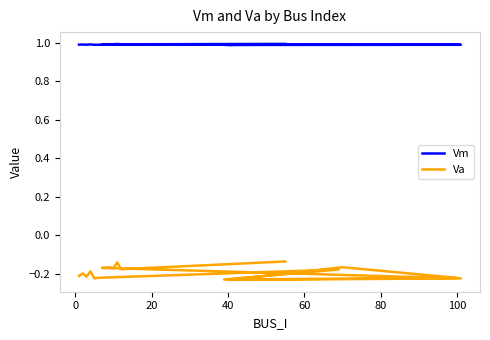

Count the number of data series in this chart.

2